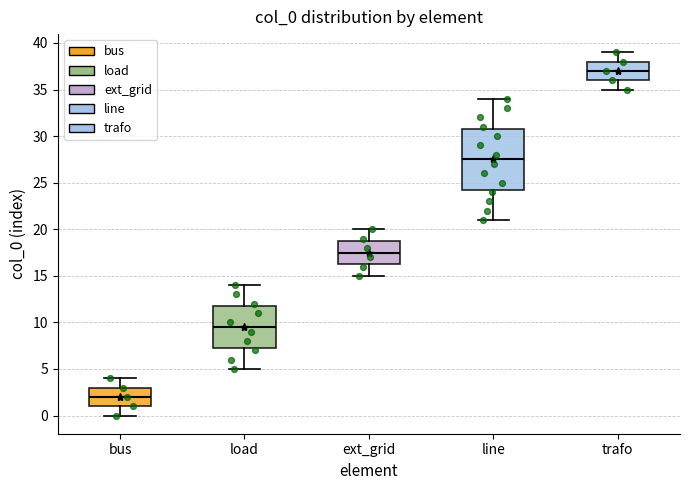

Where is the lower edge of the box for ext_grid on the y-axis? The values are not printed on the chart, so give them approximately, as read against the axis.

16.5